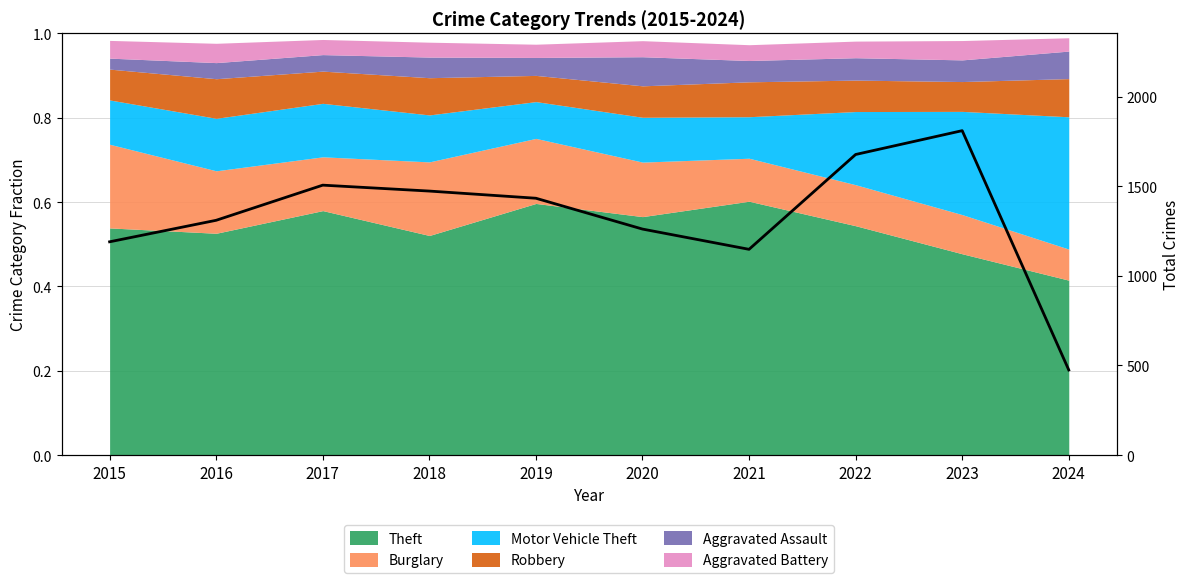

Reading left to right, what are all the values shown in this chart?

2015=1190	2016=1310	2017=1506	2018=1473	2019=1433	2020=1261	2021=1148	2022=1677	2023=1810	2024=475